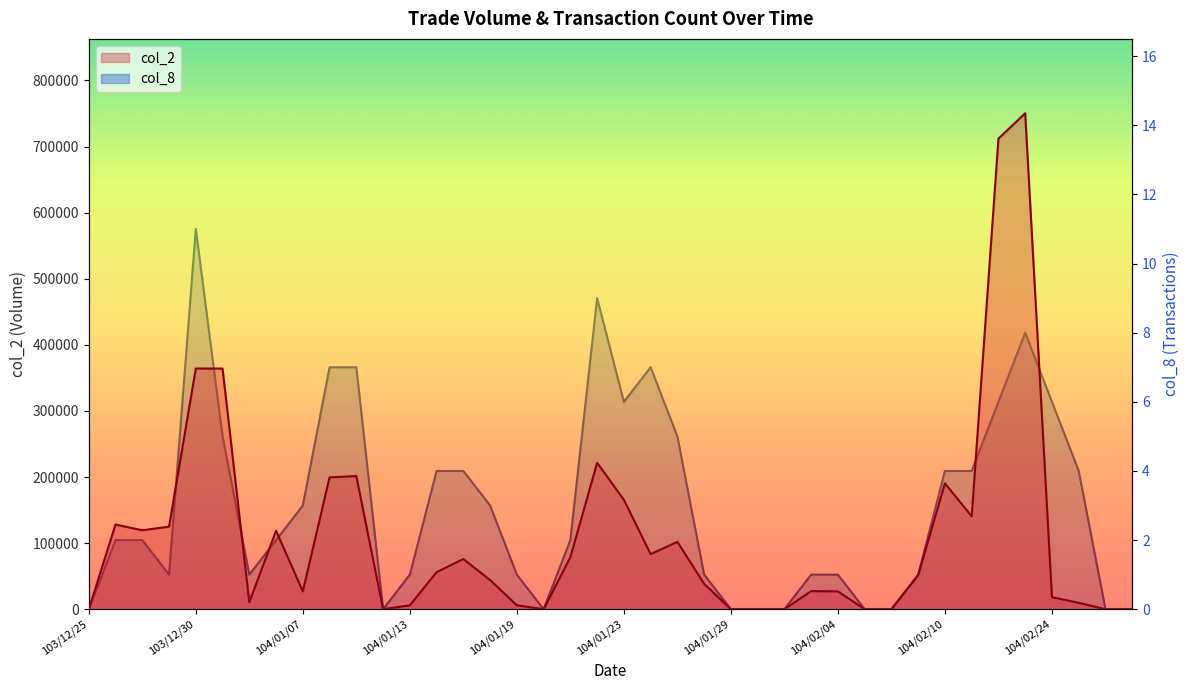

Rank the series at 104/01/29 from highest to lowest value.

col_2, col_8